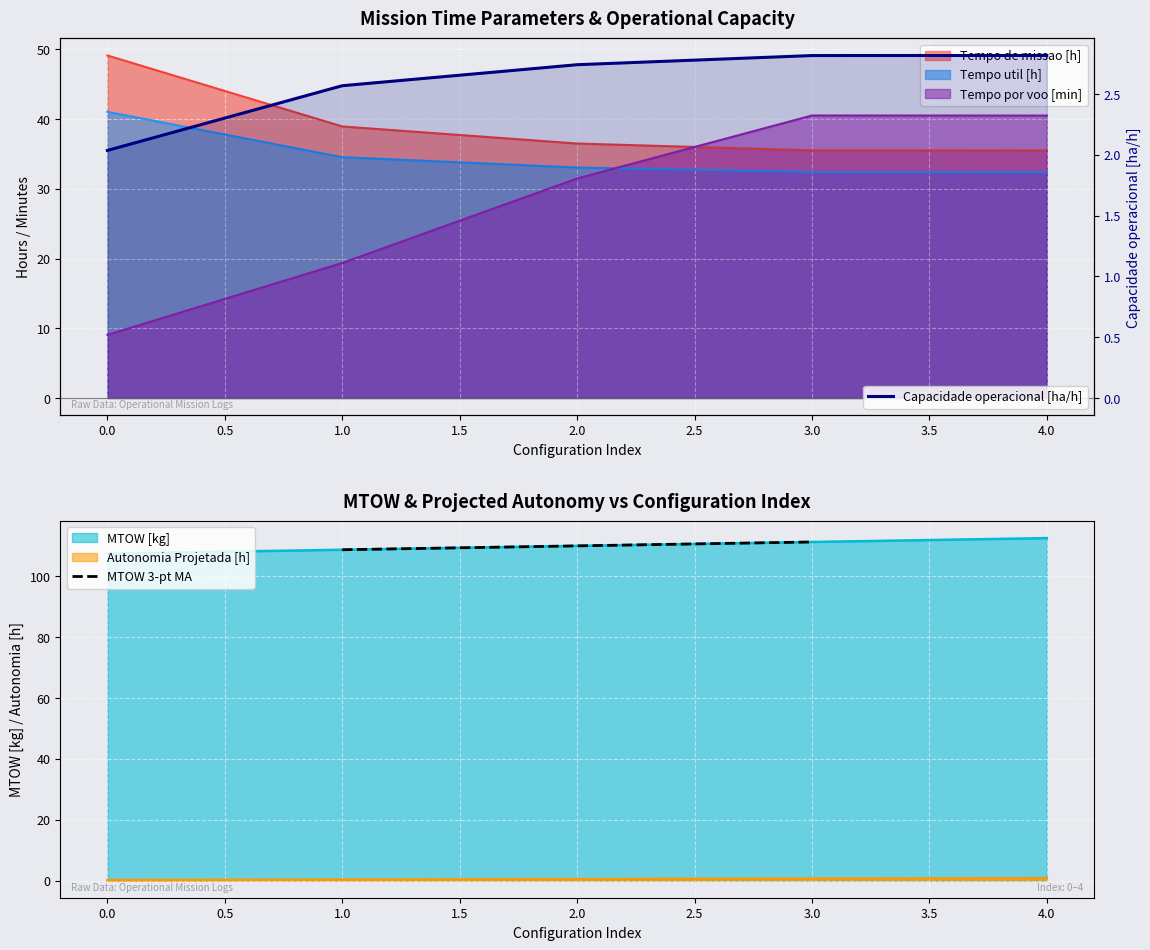

What is the minimum value for Tempo de missao [h]?

35.5